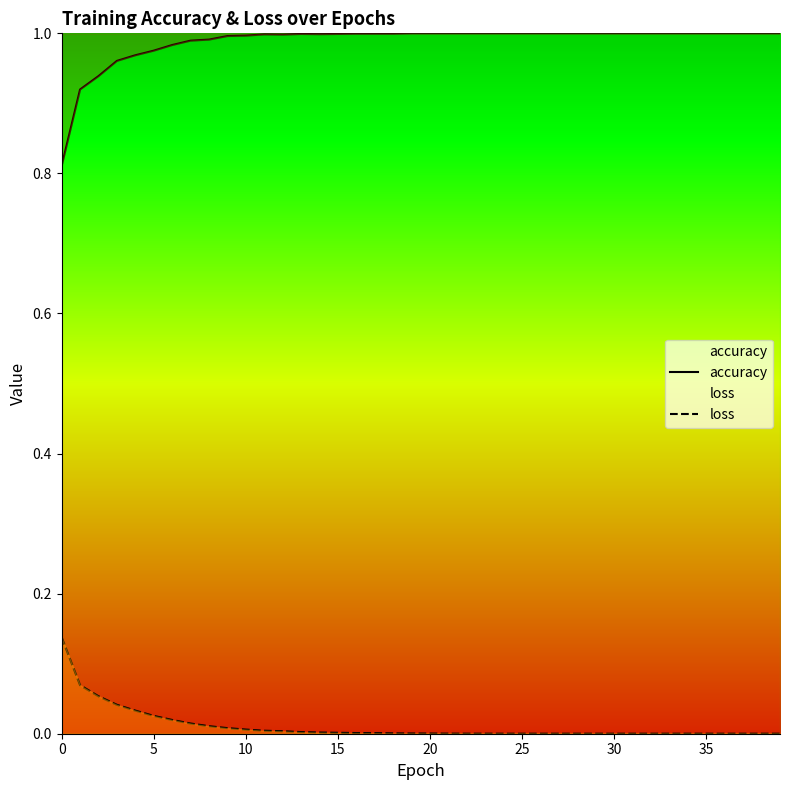

What is the maximum value shown in the chart?

1.0